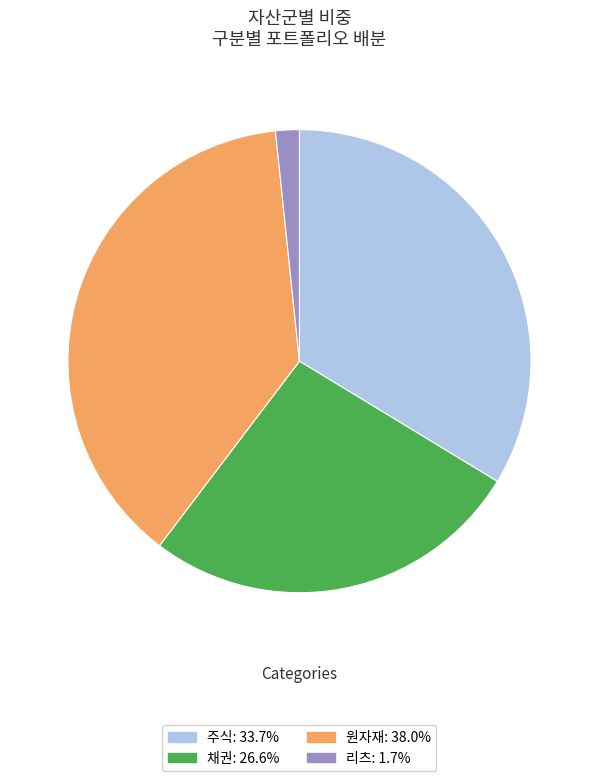

Do 원자재 and 채권 together represent more than half of the pie?

Yes